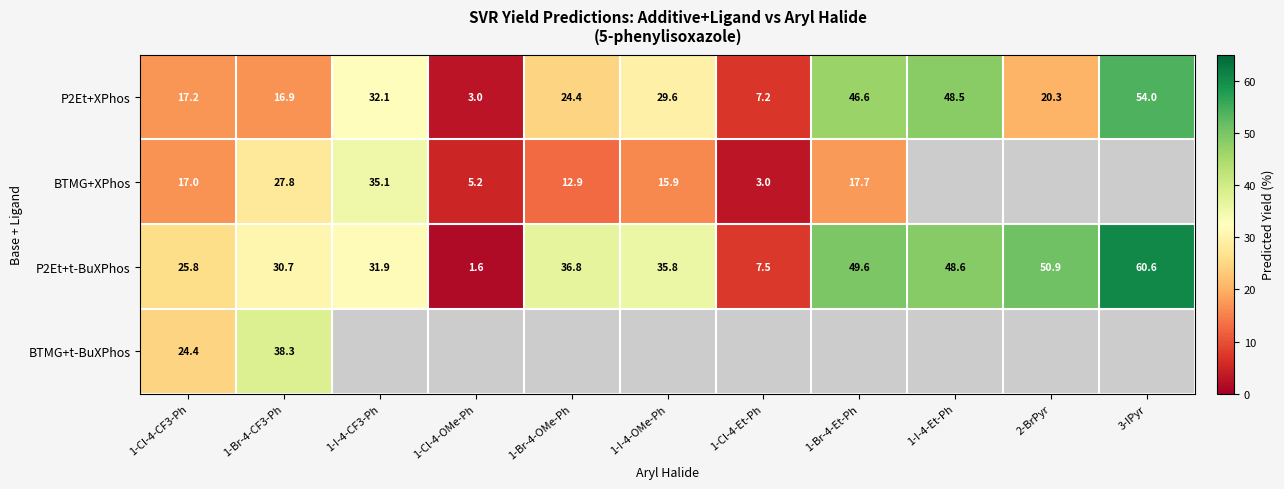

At which label is P2Et+t-BuXPhos closest to 31?

1-Br-4-CF3-Ph